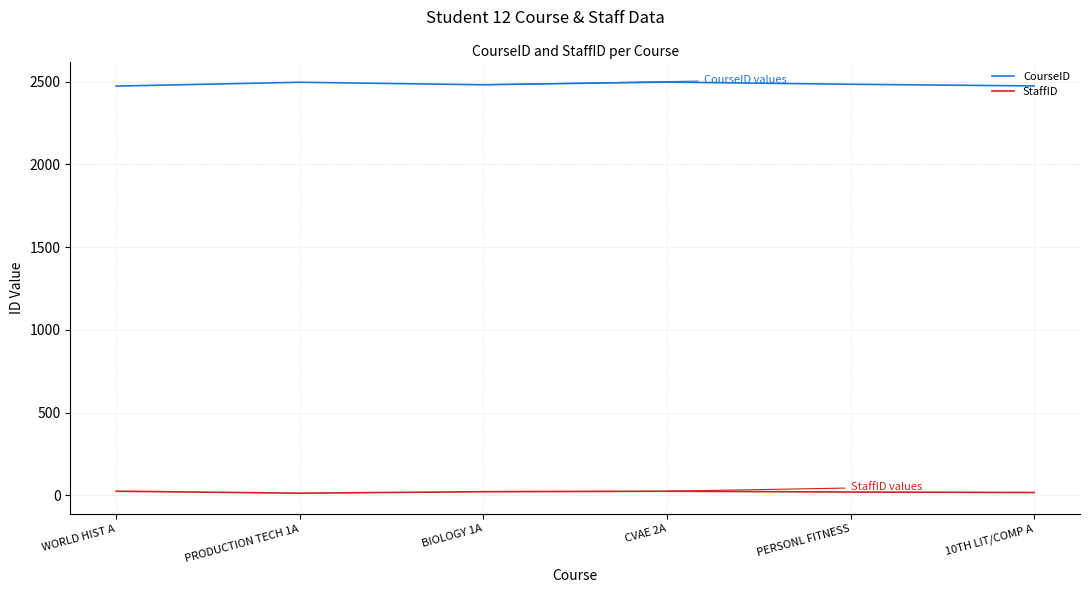

Rank the series by their maximum value, from lowest to highest.

StaffID, CourseID